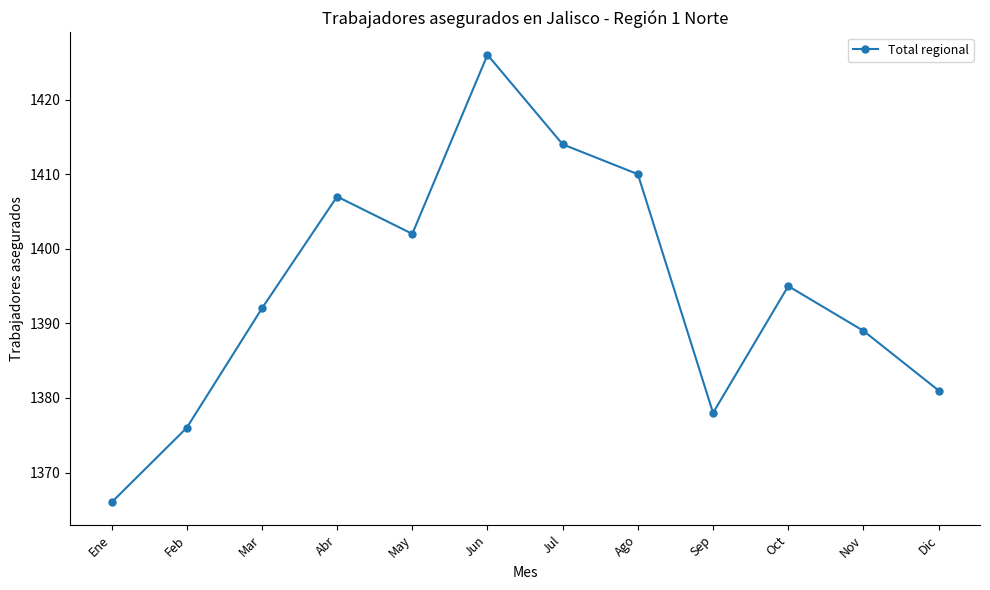

At which category does the data reach its first local valley?

May